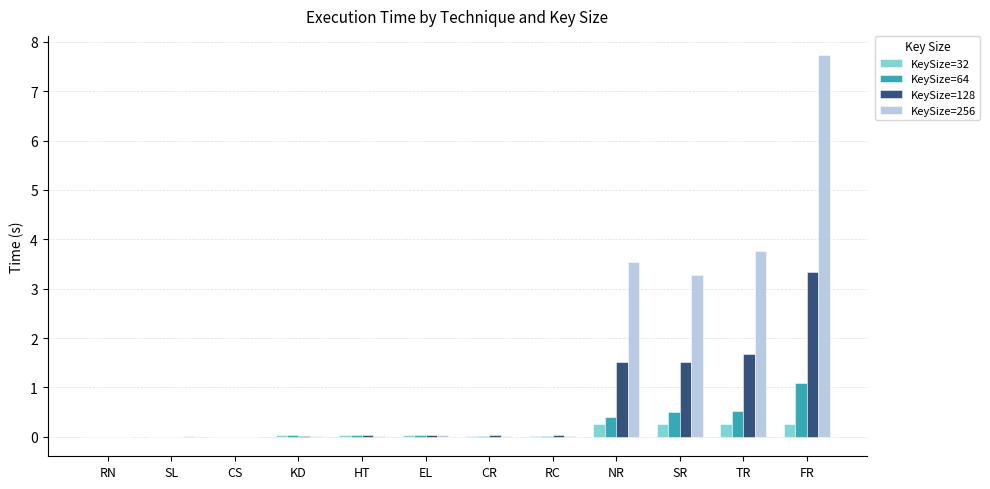

What is the sum of the KeySize=128 values at NR and RN?

1.5